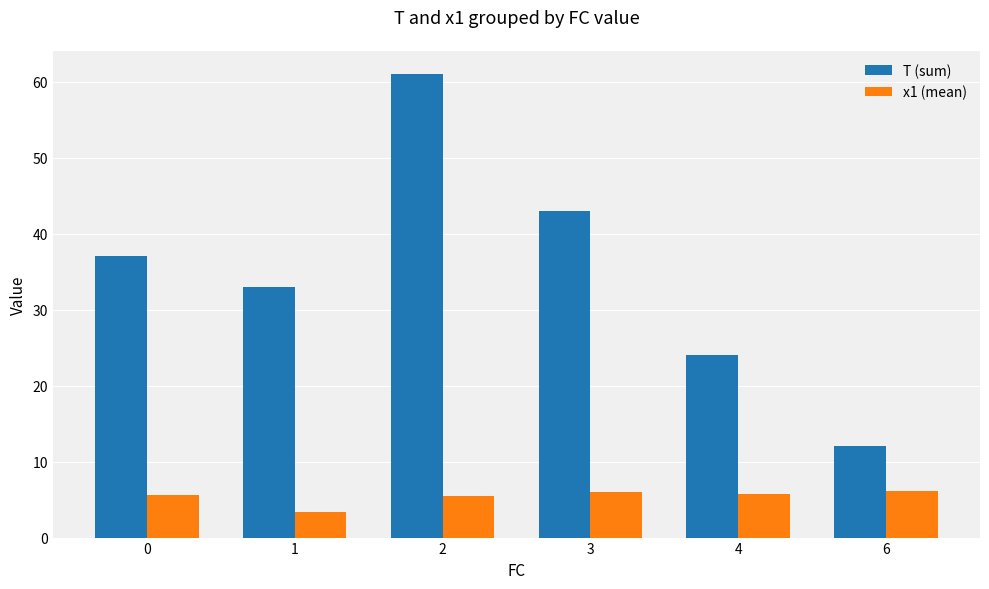

Is the value of T (sum) at 2 greater than the value of x1 (mean) at 1?

Yes